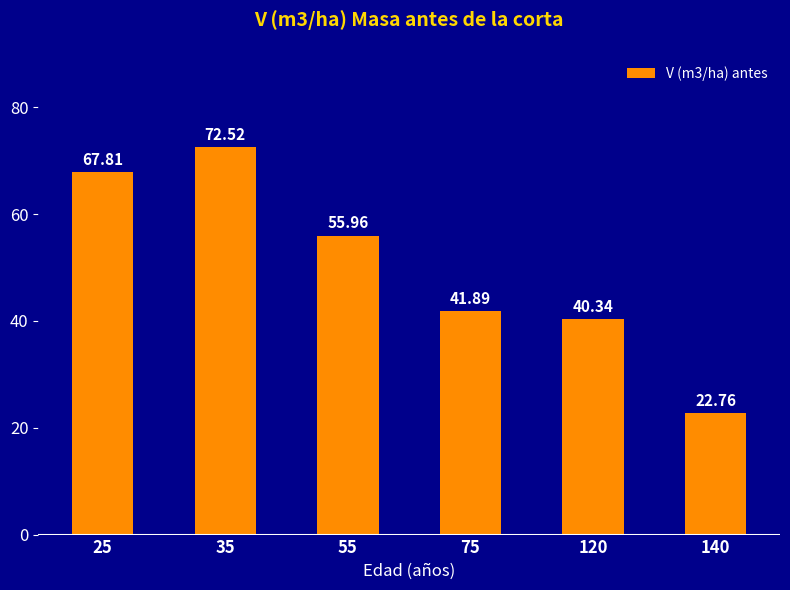

Is it true that the value at 25 is 67.8?

True